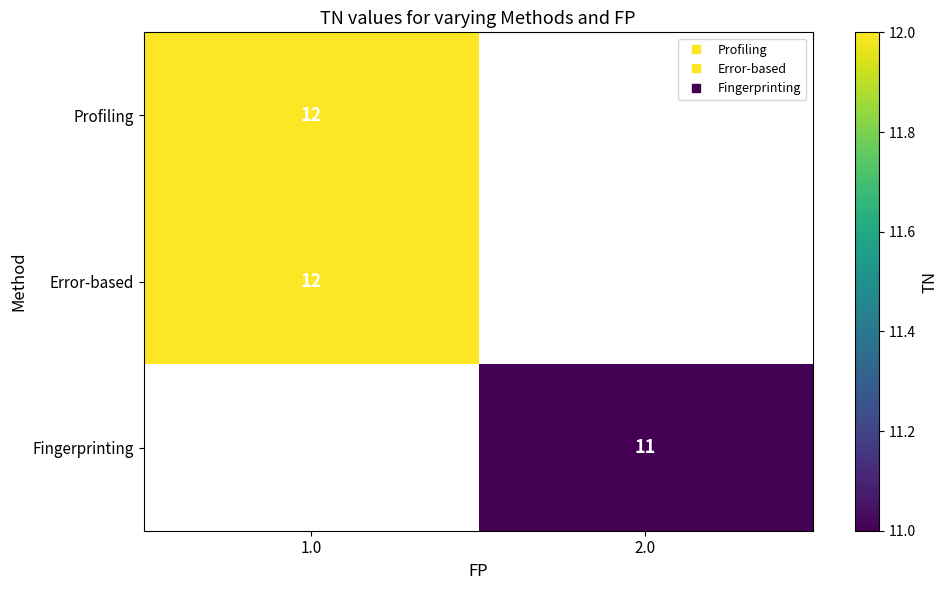

At which label is Profiling closest to 12?

1.0